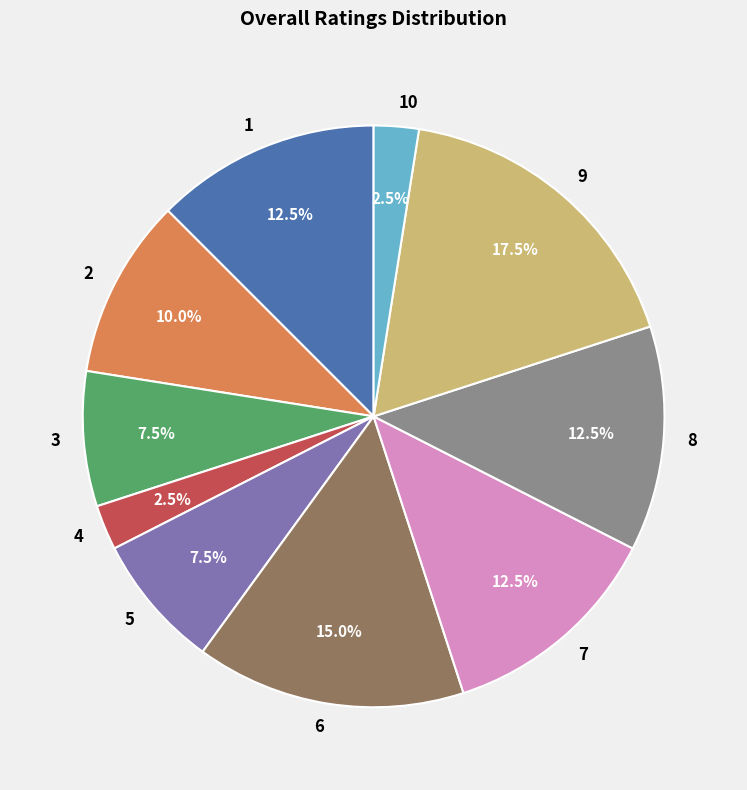

How much of the chart is everything except 6?

85.0%